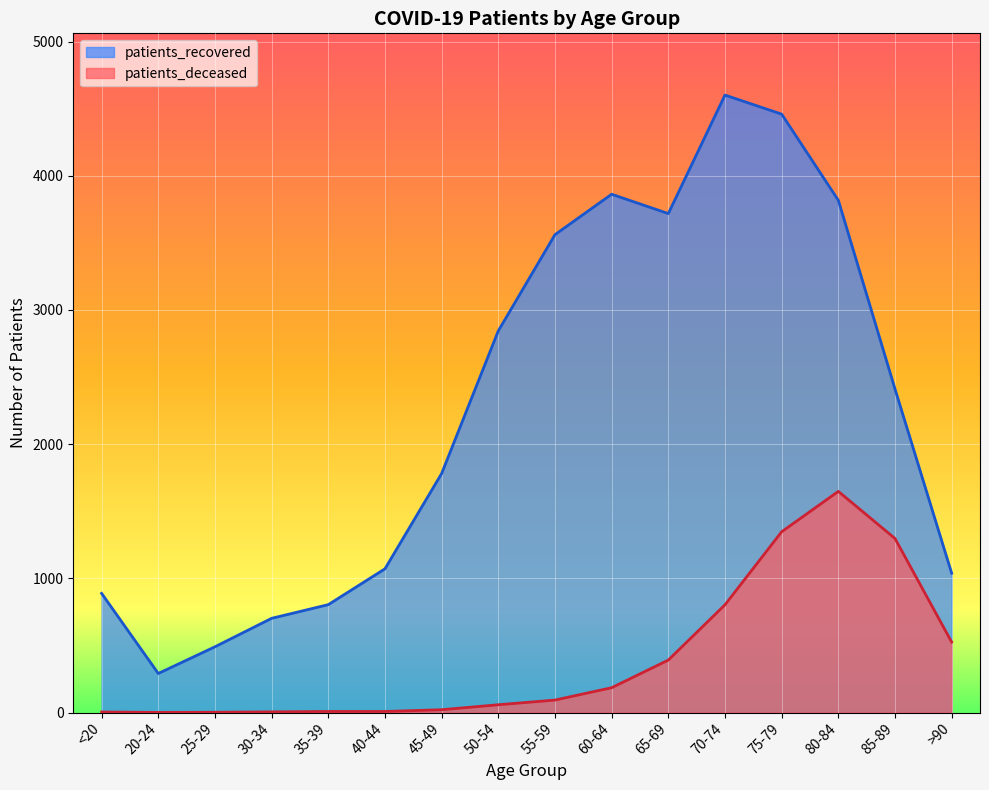

What position from the left is 30-34?

4